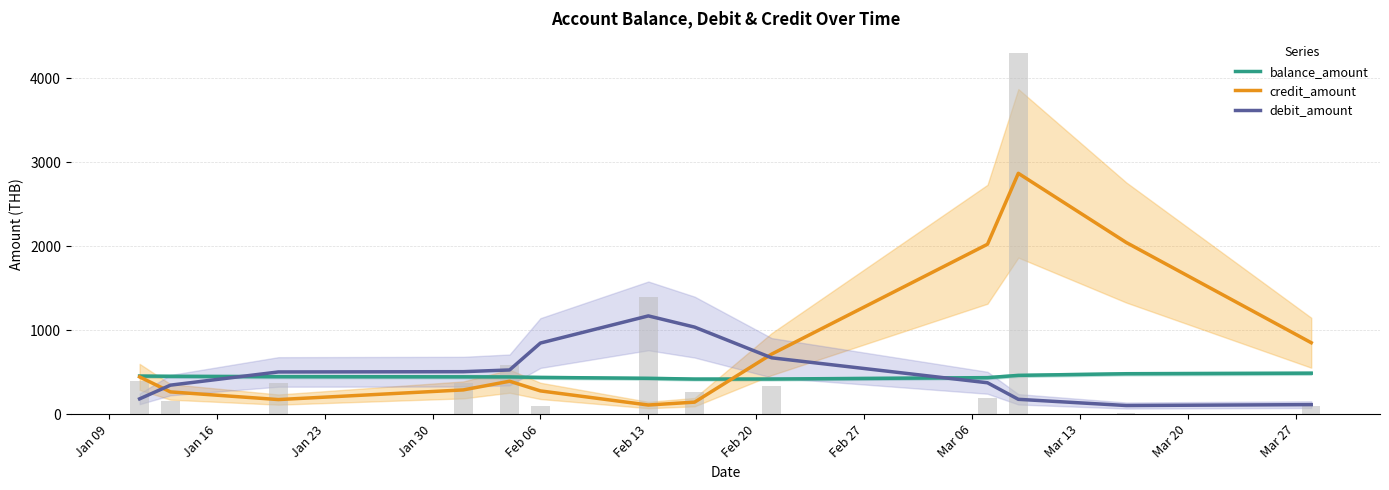

What is the sum of all debit_amount values?

6553.8